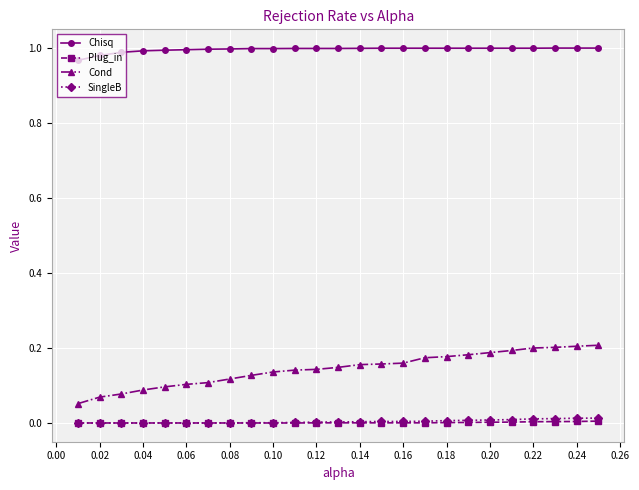

At how many categories does at least one series exceed 0?

25